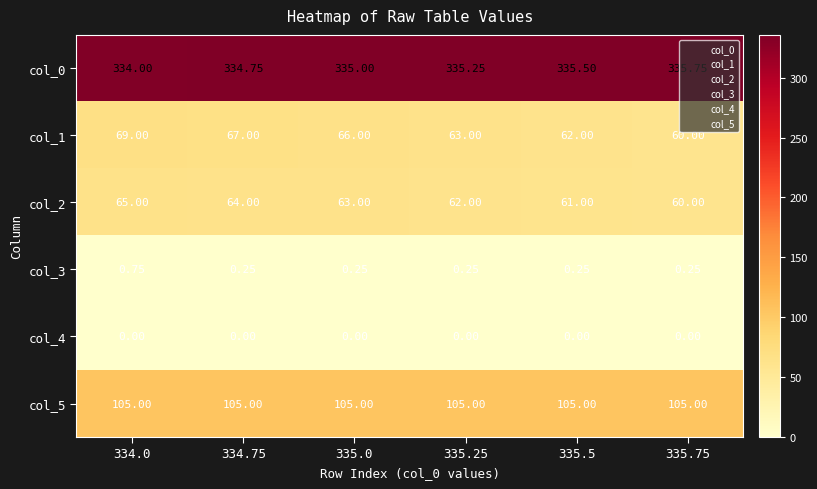

Is the value of col_1 at 334.75 greater than the value of col_5 at 335.0?

No